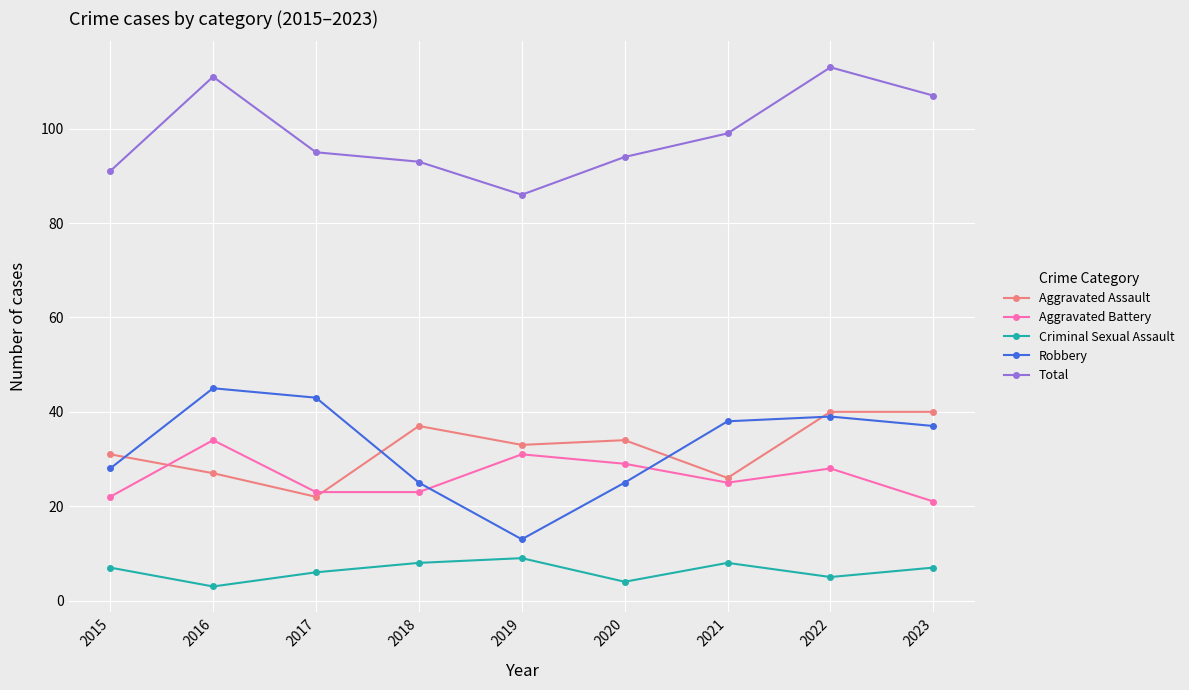

What is the difference between the Aggravated Assault values at 2019 and 2018?

4